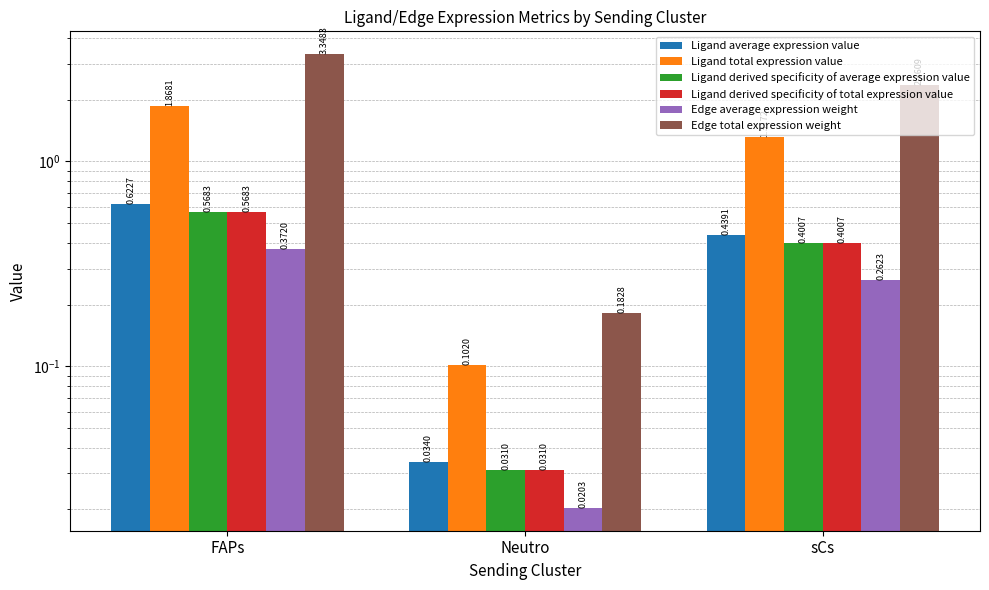

What is the average value of the Edge average expression weight series?

0.2